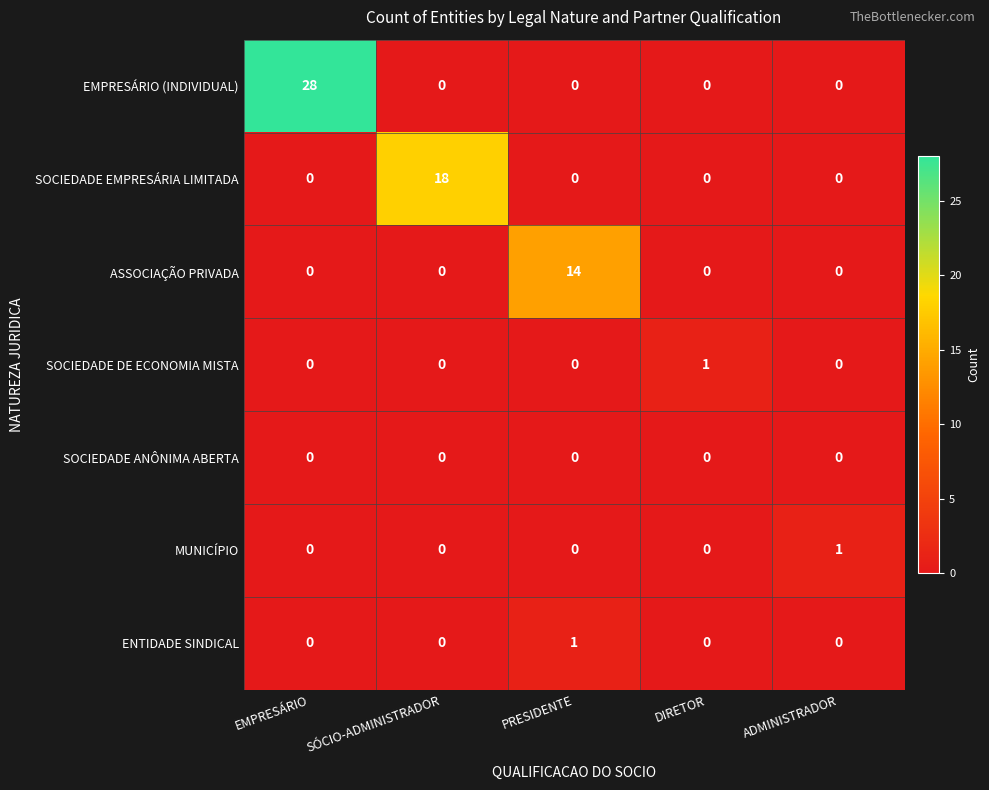

True or false: EMPRESÁRIO (INDIVIDUAL) has a value of 0 at ADMINISTRADOR.

True